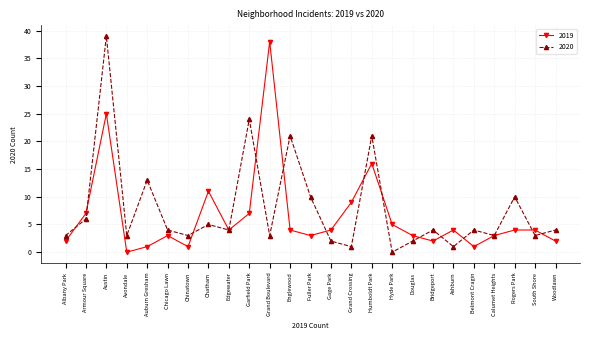

At Englewood, list the series in order from largest to smallest.

2020, 2019